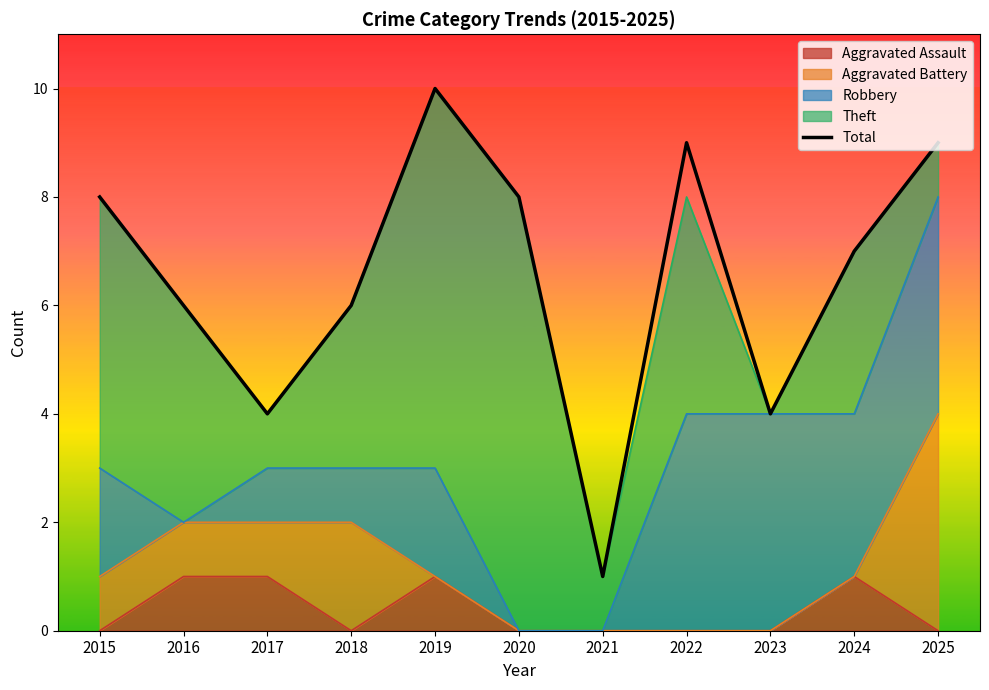

What is the value of the 10th point from the left?

7